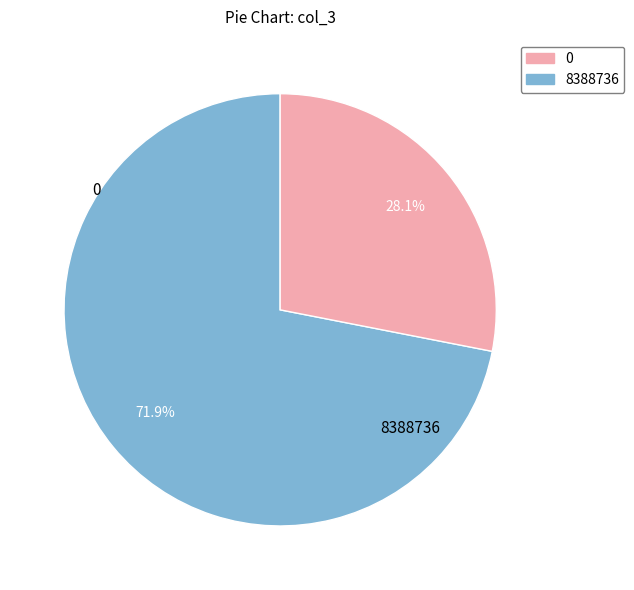

Does any single category account for the majority?

Yes